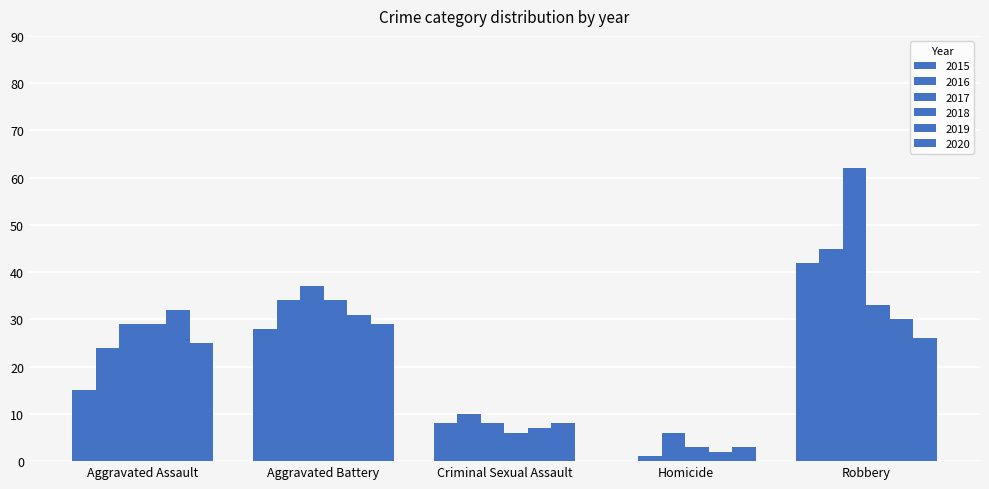

What is the difference between the highest and lowest values at Criminal Sexual Assault?

4